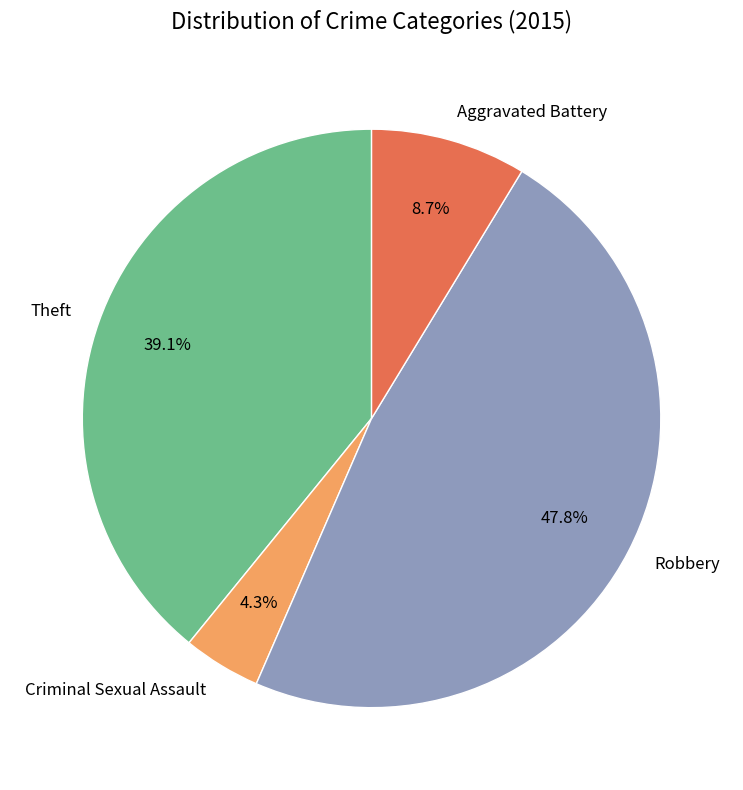

Is it true that Aggravated Battery is 1% of the pie?

False